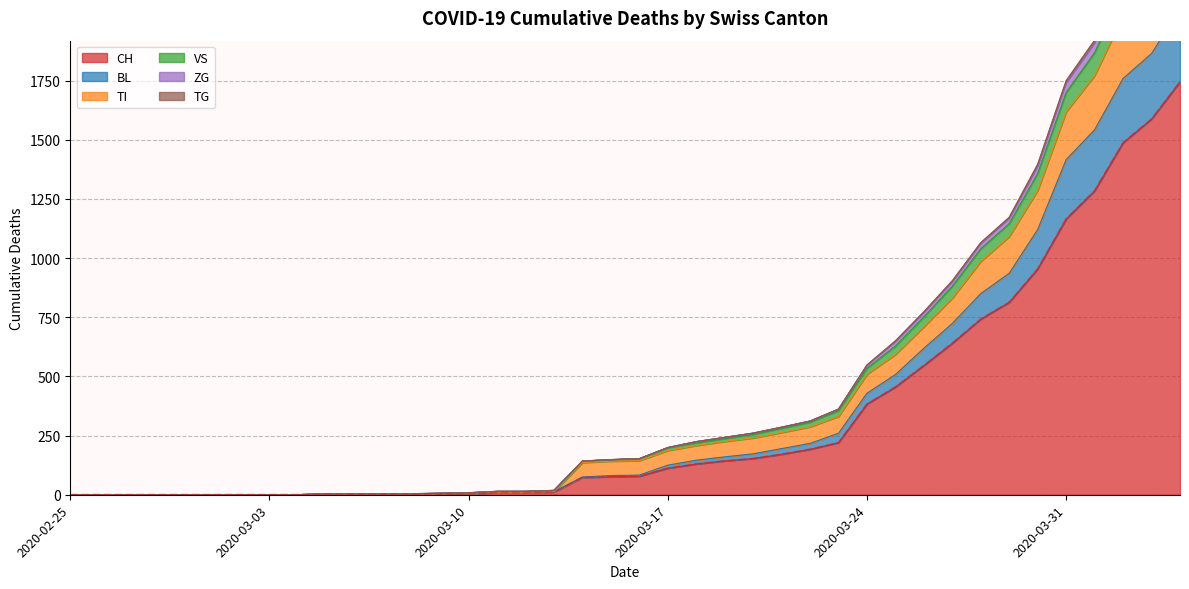

At which category does the chart reach its minimum across all series?

2020-02-25